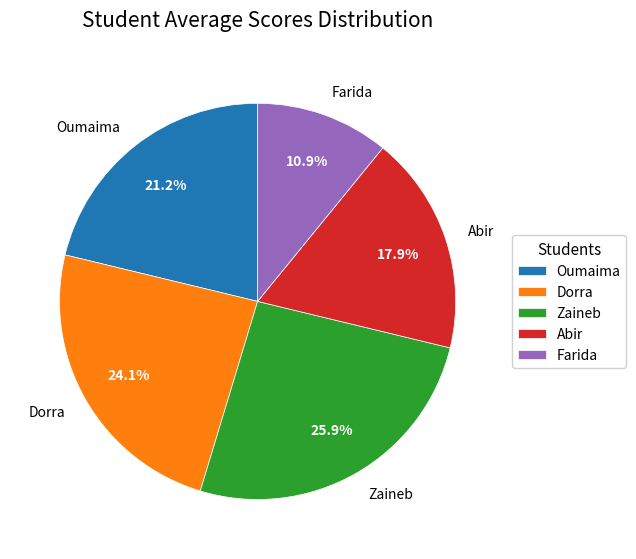

Rank the categories by value from highest to lowest.

Zaineb, Dorra, Oumaima, Abir, Farida